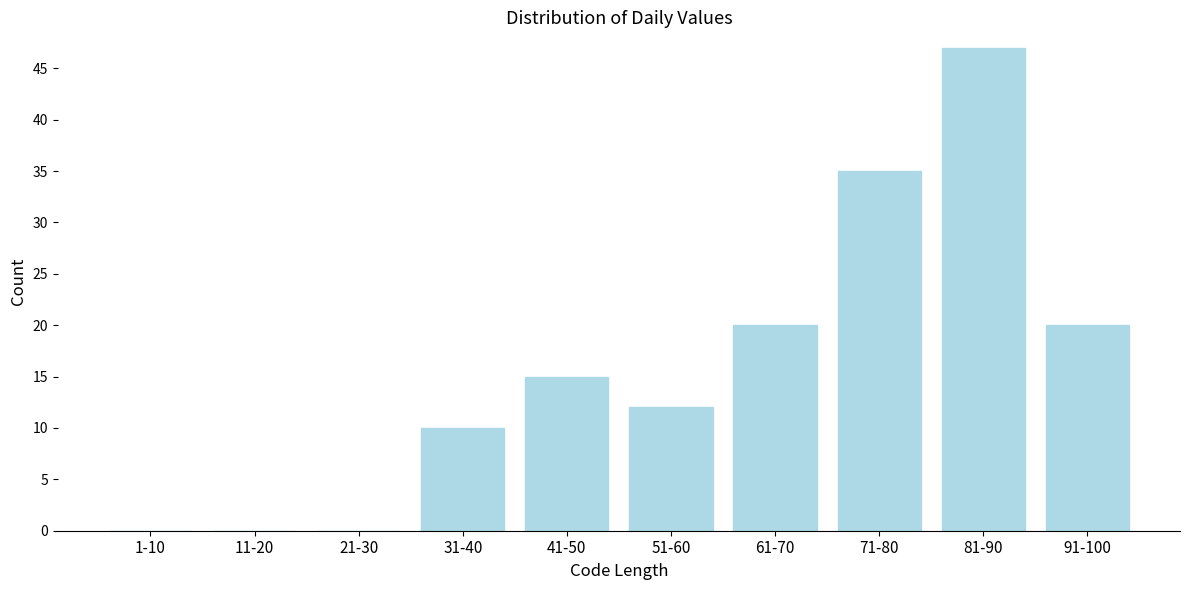

Reading left to right, extract all data points from this chart.

1-10=0	11-20=0	21-30=0	31-40=10	41-50=15	51-60=12	61-70=20	71-80=35	81-90=47	91-100=20